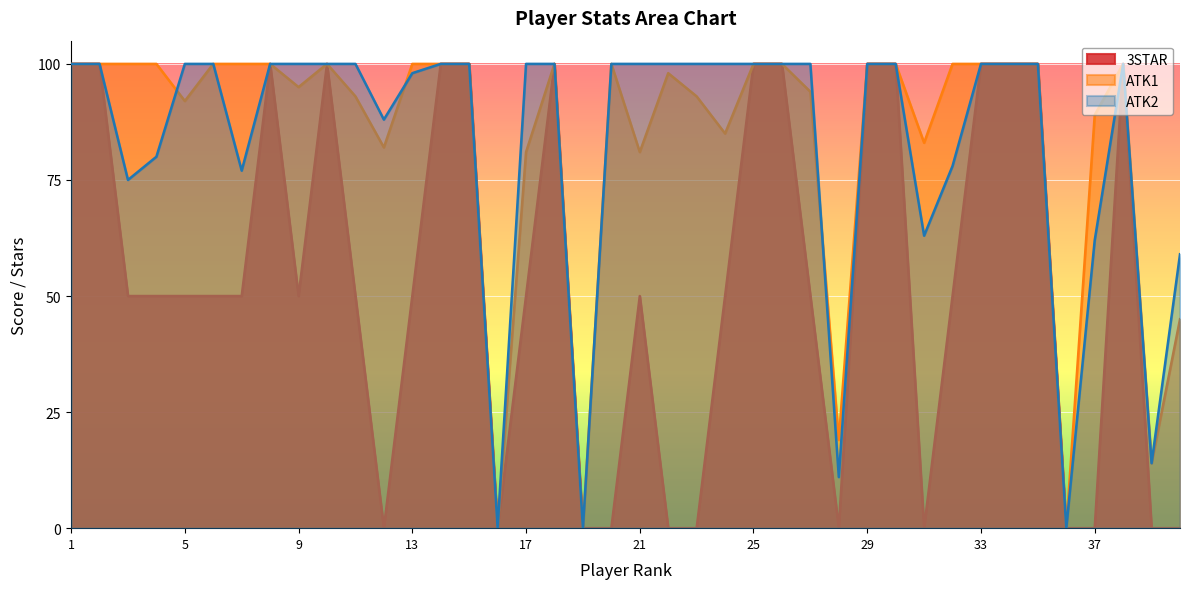

How many times do ATK2 and ATK1 cross each other?

3